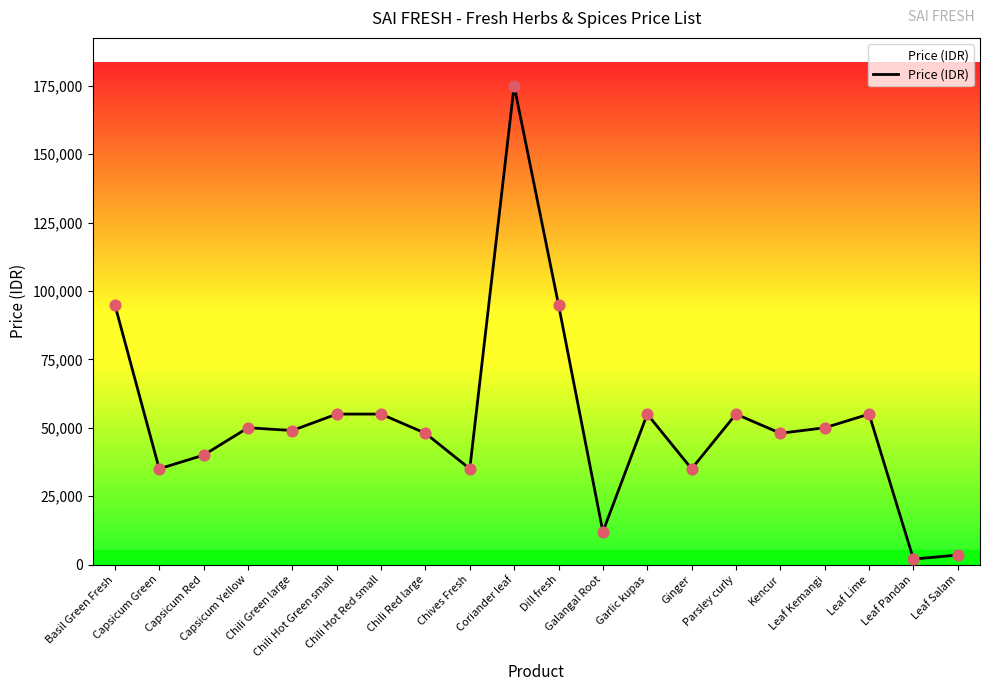

What is the ratio of the value at Parsley curly to the value at Chili Red large?

1.1